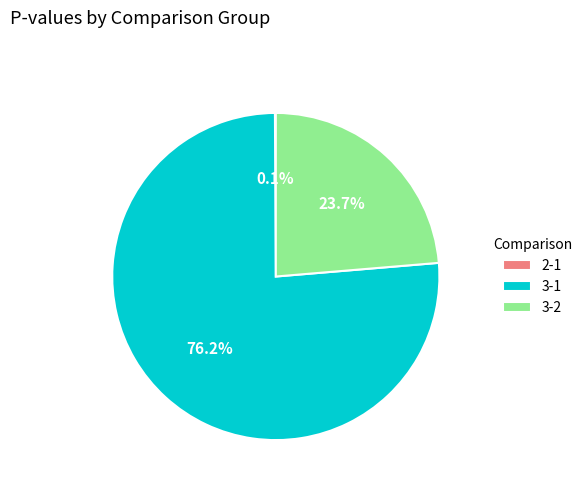

What is the majority slice?

3-1